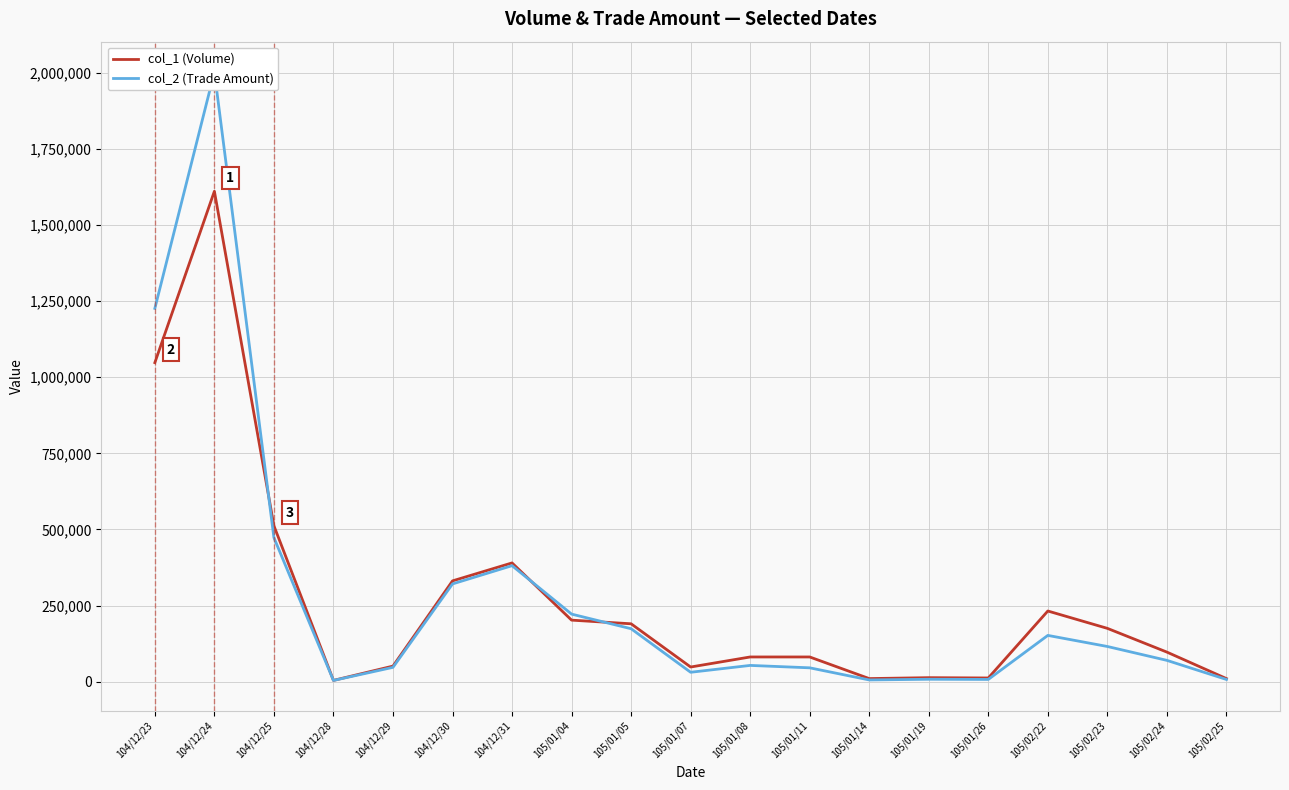

How many series are shown in this chart?

2